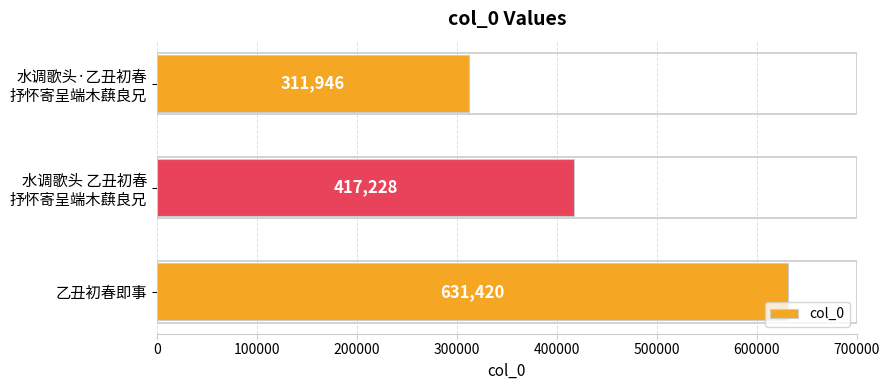

Reading bottom to top, list all the values displayed in this chart.

631420	417228	311946